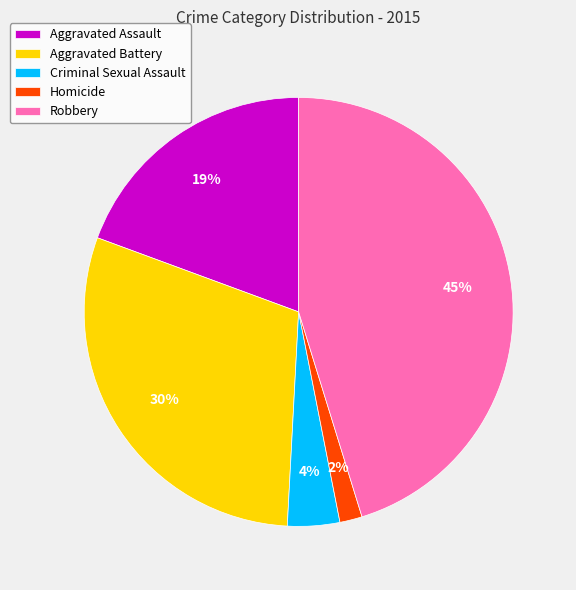

Which has a higher value, Robbery or Aggravated Assault?

Robbery